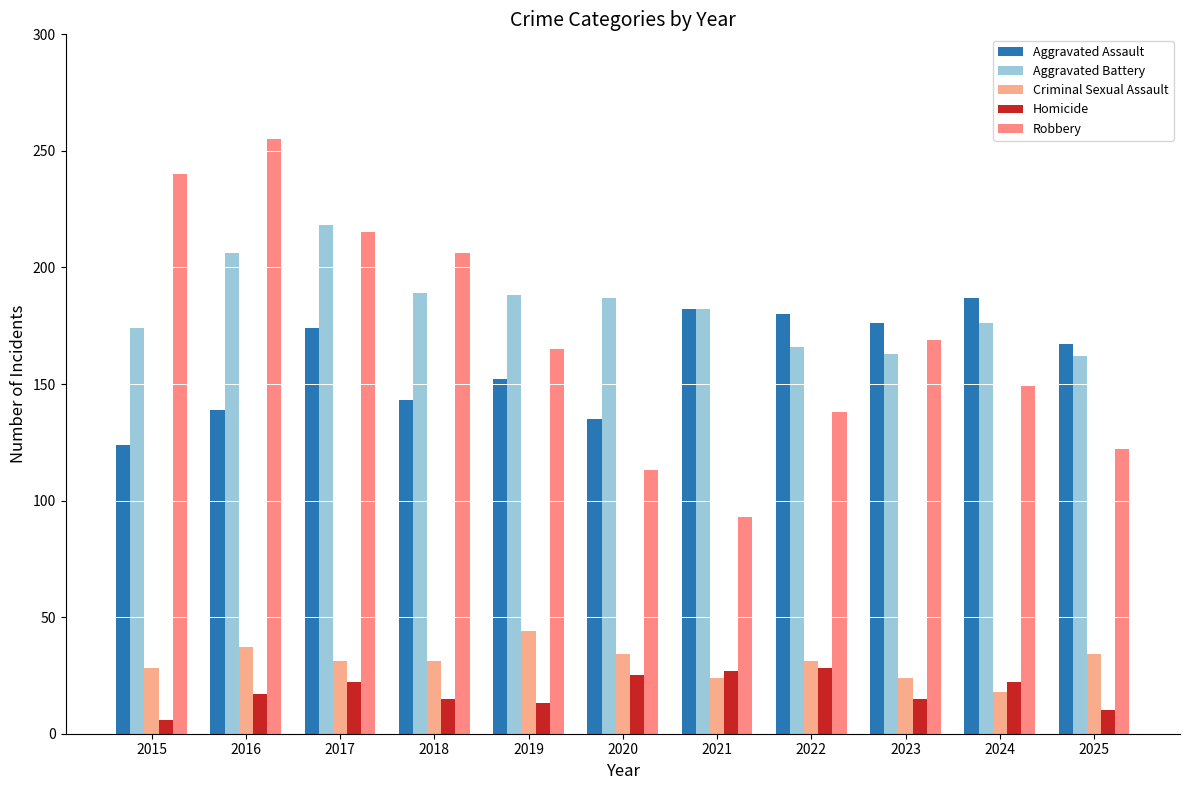

What is the difference between the Aggravated Battery values at 2017 and 2021?

36